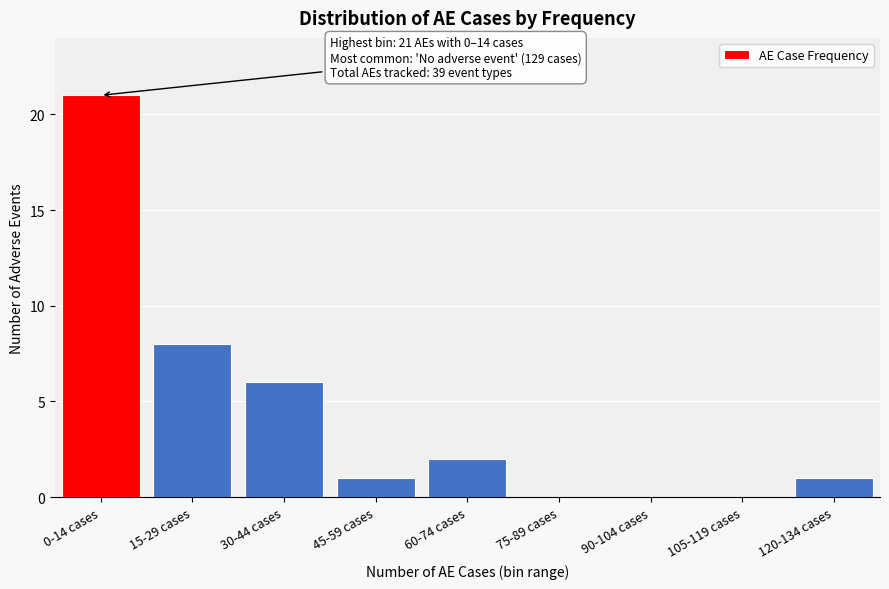

Reading right to left, transcribe all the data shown in this chart.

120-134 cases=1	105-119 cases=0	90-104 cases=0	75-89 cases=0	60-74 cases=2	45-59 cases=1	30-44 cases=6	15-29 cases=8	0-14 cases=21